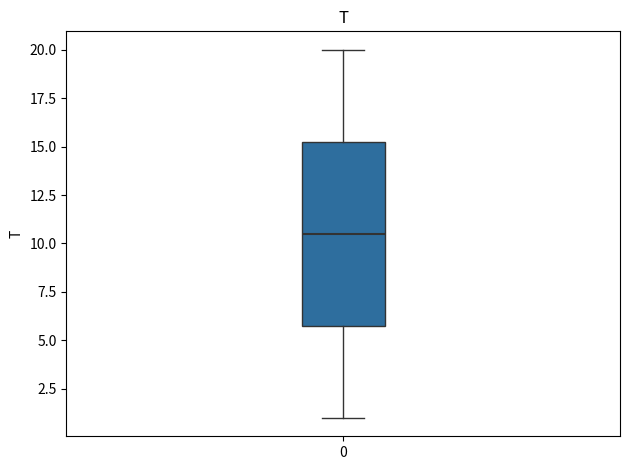

Where does the upper whisker of the box at x = 0 end on the y-axis? The values are not printed on the chart, so give them approximately, as read against the axis.

20.0